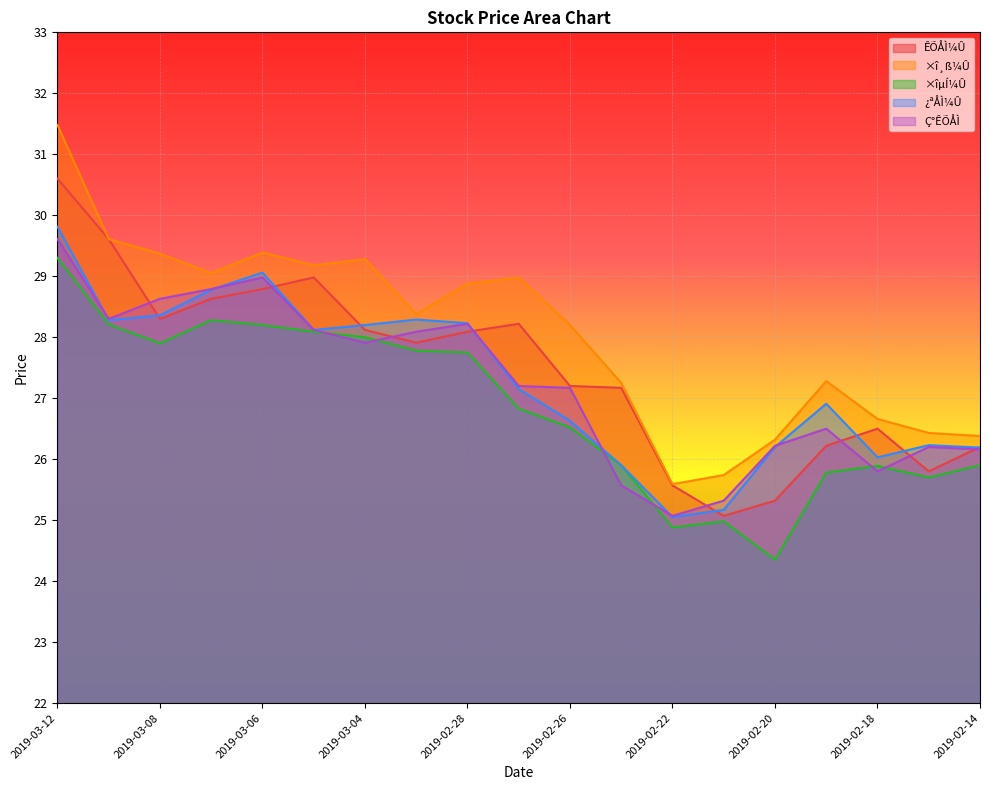

Is the value of ÊÕÅÌ¼Û at 2019-02-18 greater than the value of ×îµÍ¼Û at 2019-03-04?

No